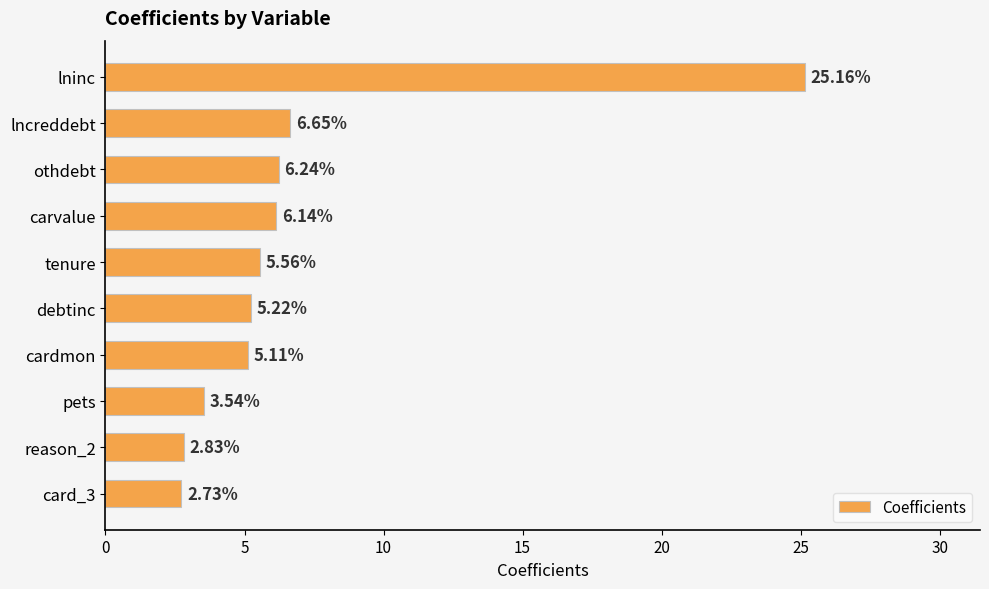

What is the change in value from cardmon to card_3?

-2.4